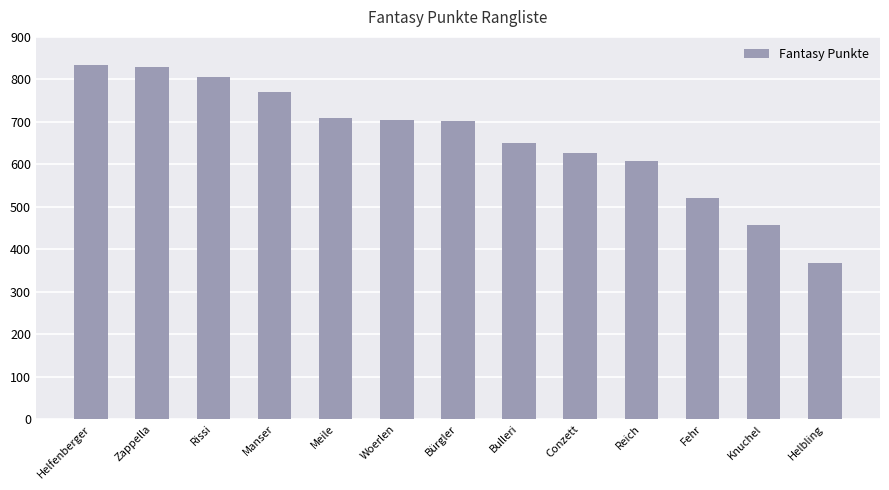

Between Bulleri and Woerlen, which is larger?

Woerlen